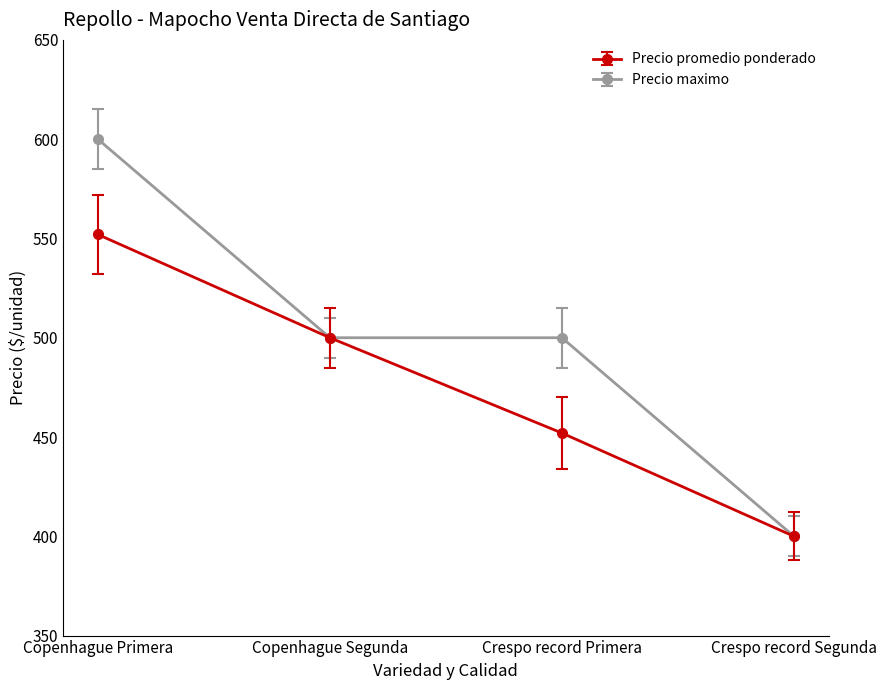

What is the value of the Precio maximo point at the 3rd from the left?

500